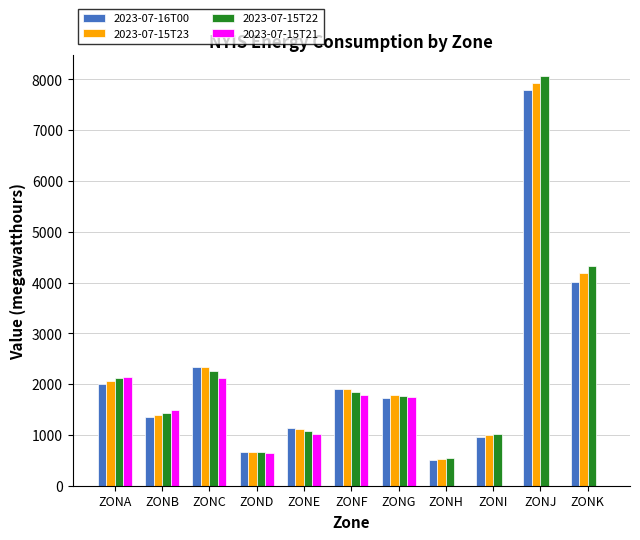

Read the 2023-07-15T22 value at ZONF.

1848